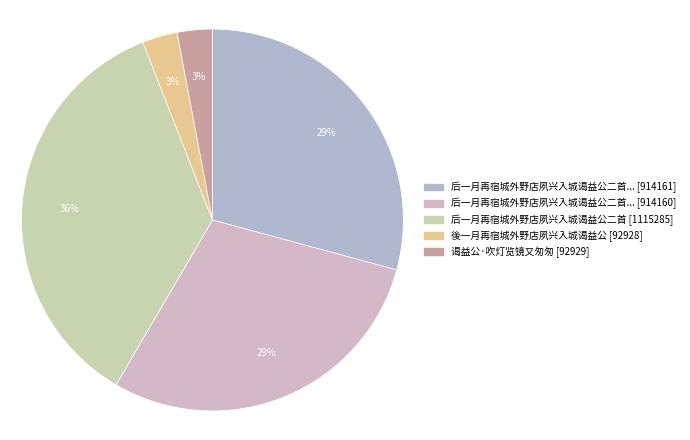

Which slice is the smallest?

後一月再宿城外野店夙兴入城谒益公